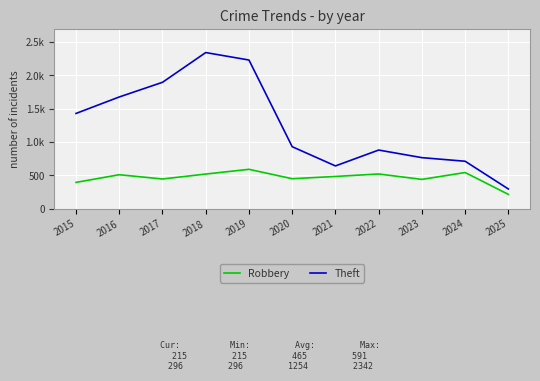

What are all the series names shown in the legend?

Robbery, Theft